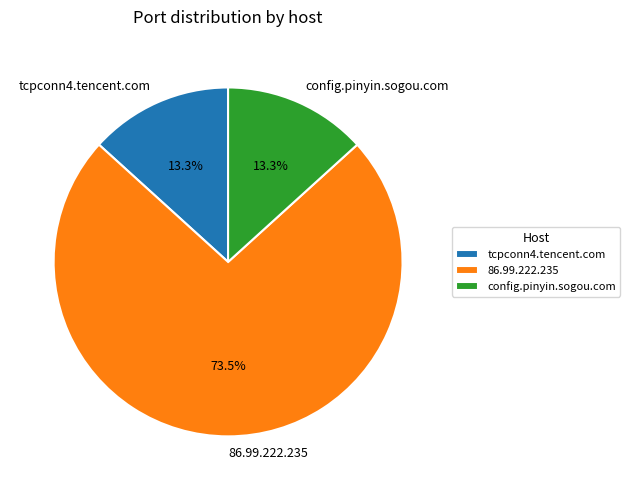

How many slices are in this pie chart?

3